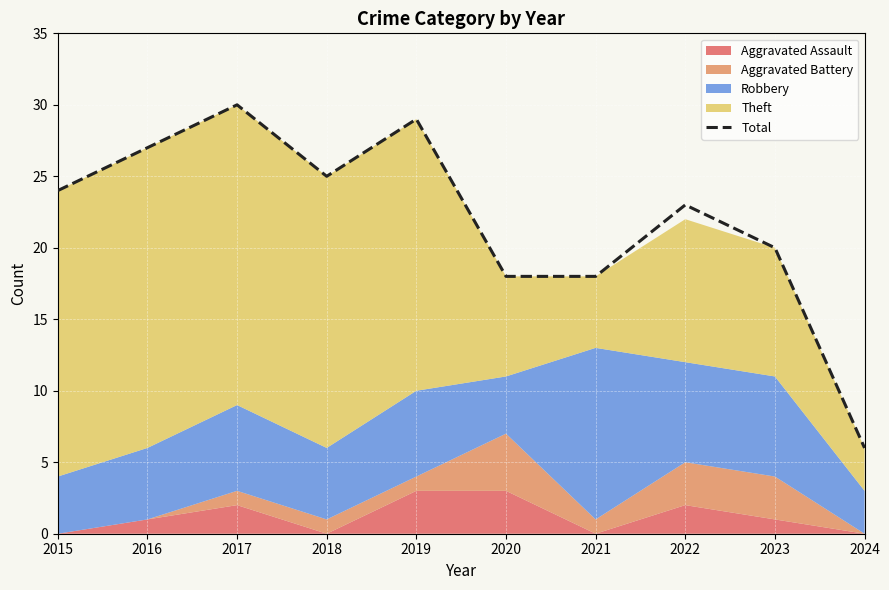

Approximately how many times larger is the value at 2018 compared to 2015?

1.0